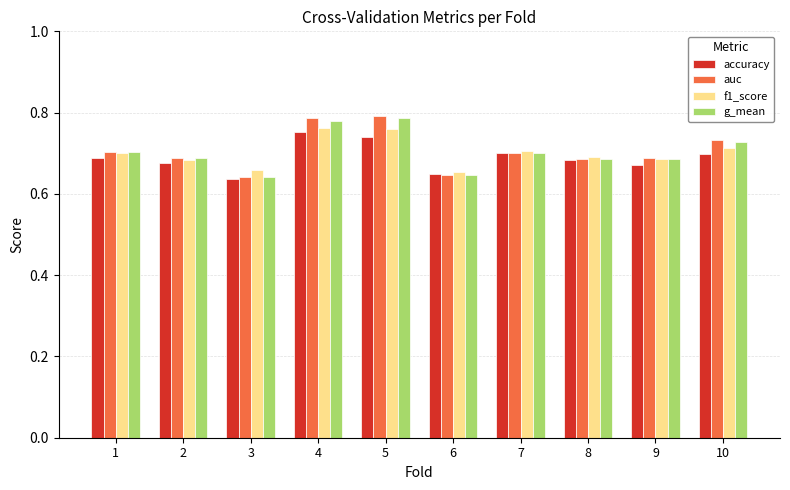

What are all the series names shown in the legend?

accuracy, auc, f1_score, g_mean